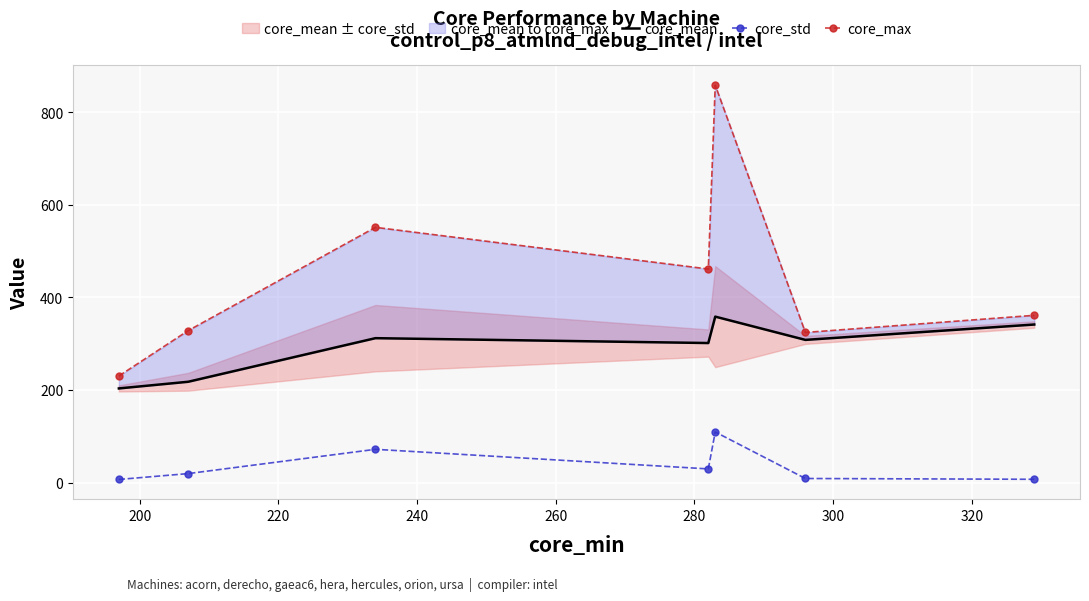

True or false: core_mean and core_max intersect in this chart.

False